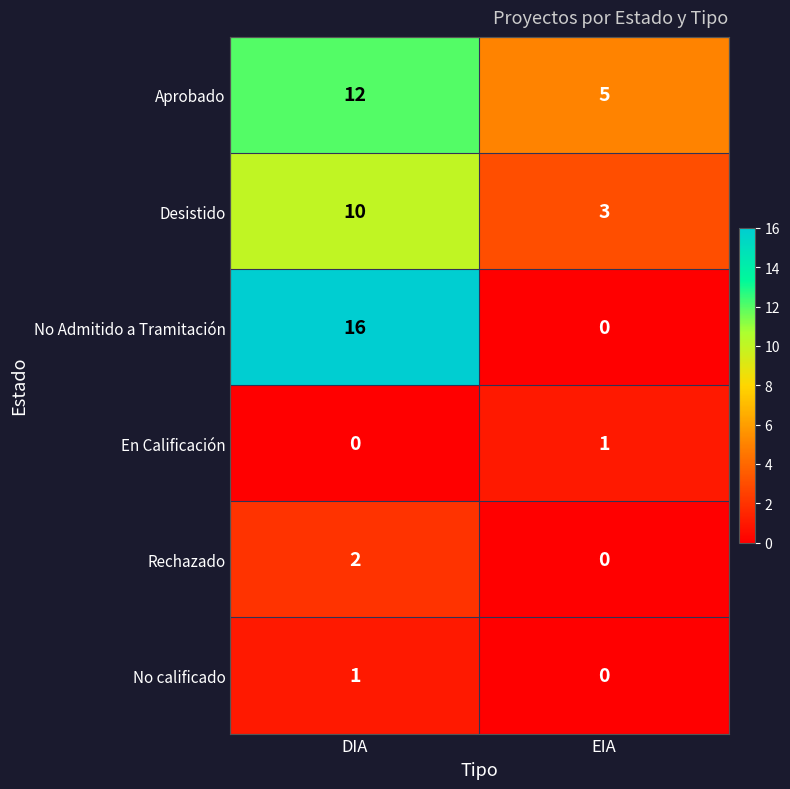

Which label corresponds to the largest value in the chart?

DIA